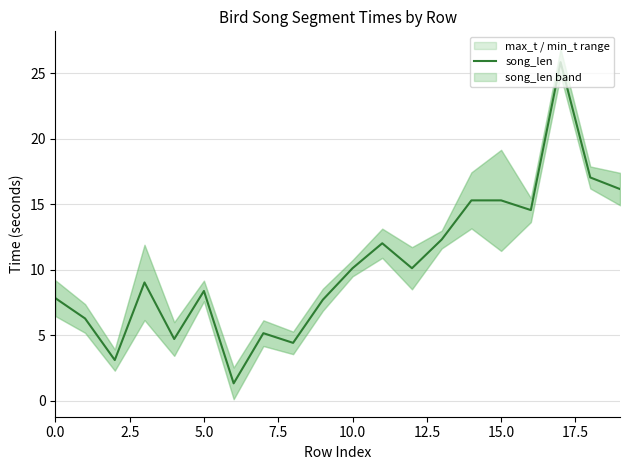

Which label corresponds to the largest value in the chart?

17